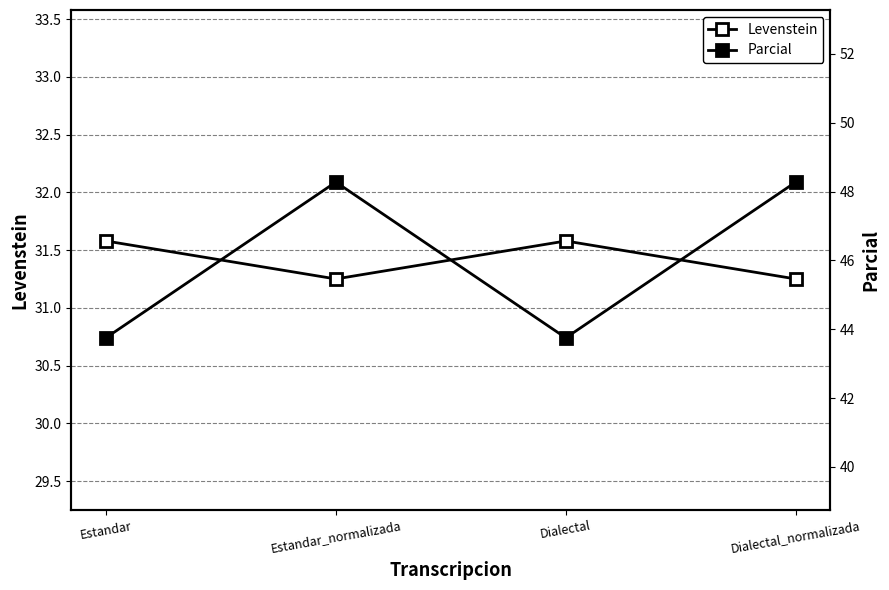

Reading left to right, what are all the values shown in this chart?

Levenstein: 31.6	31.2	31.6	31.2
Parcial: 43.8	48.3	43.8	48.3